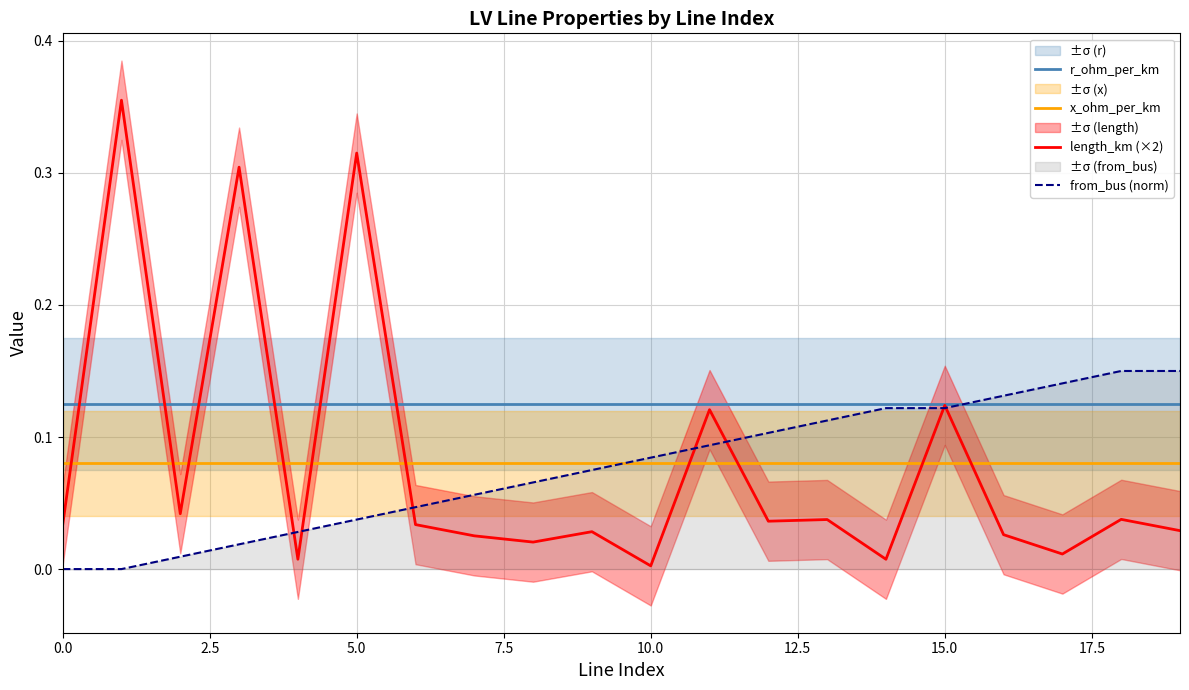

Reading right to left, extract all data points from this chart.

r_ohm_per_km: 0.1	0.1	0.1	0.1	0.1	0.1	0.1	0.1	0.1	0.1	0.1	0.1	0.1	0.1	0.1	0.1	0.1	0.1	0.1	0.1
x_ohm_per_km: 0.1	0.1	0.1	0.1	0.1	0.1	0.1	0.1	0.1	0.1	0.1	0.1	0.1	0.1	0.1	0.1	0.1	0.1	0.1	0.1
length_km (×2): 0.0	0.0	0.0	0.0	0.1	0.0	0.0	0.0	0.1	0.0	0.0	0.0	0.0	0.0	0.3	0.0	0.3	0.0	0.4	0.0
from_bus (norm): 0.1	0.1	0.1	0.1	0.1	0.1	0.1	0.1	0.1	0.1	0.1	0.1	0.1	0.0	0.0	0.0	0.0	0.0	0.0	0.0